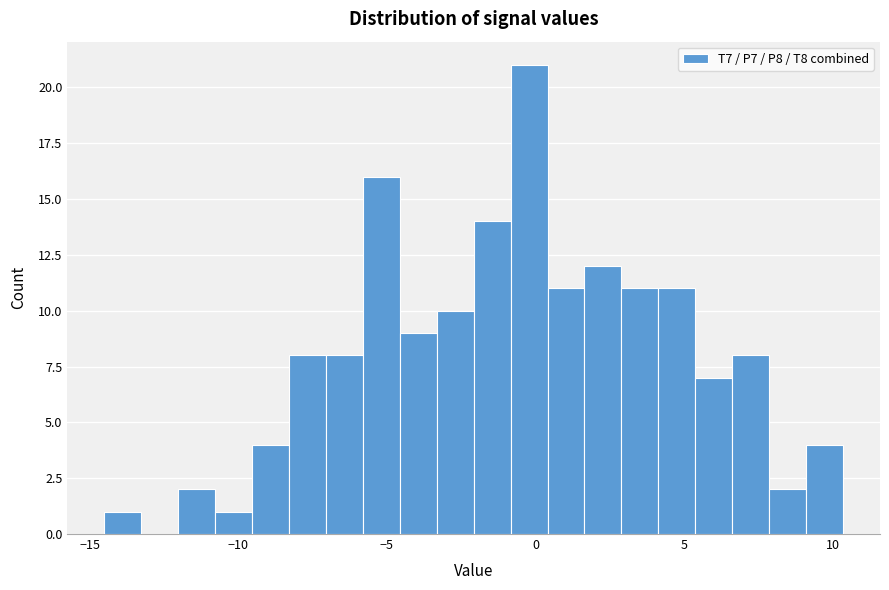

Around what value on the x-axis is the tallest bar? Give the approximate position of its centre, as read against the axis.

0.0